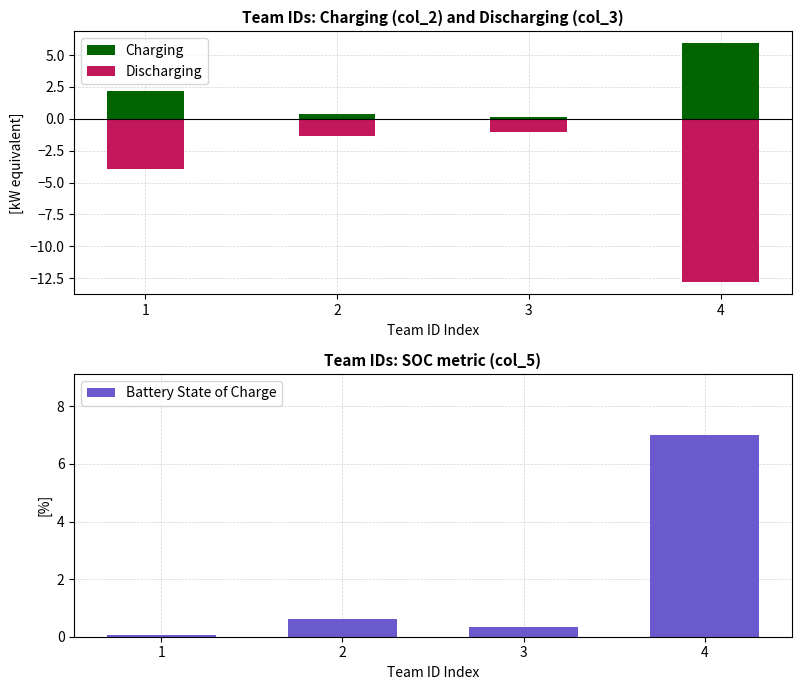

What is the difference between the maximum and minimum values in the Discharging series?

11.8